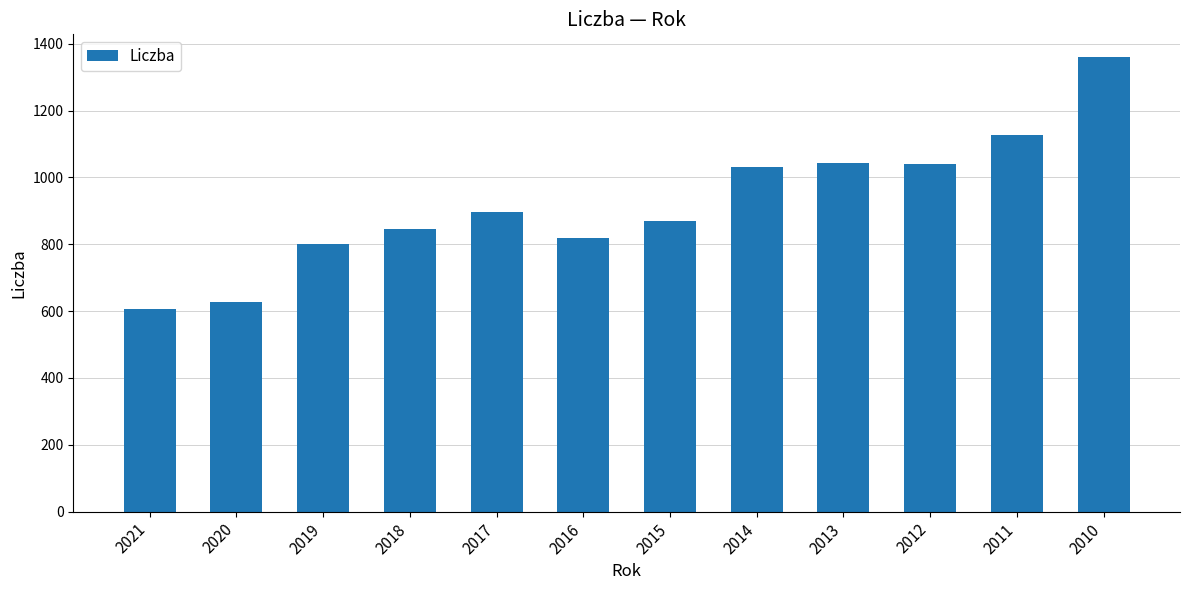

What is the change in value from 2021 to 2013?

+439